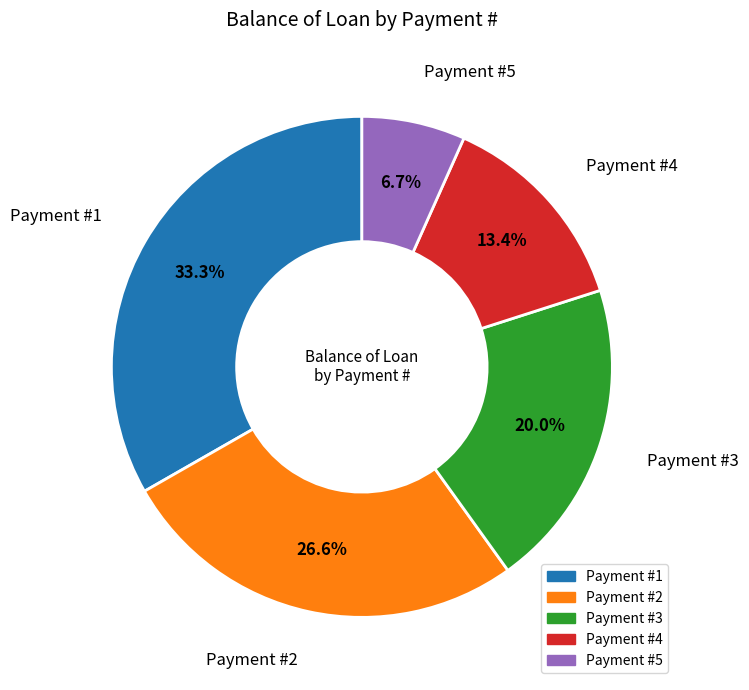

Is there any slice that represents more than half of the pie?

No